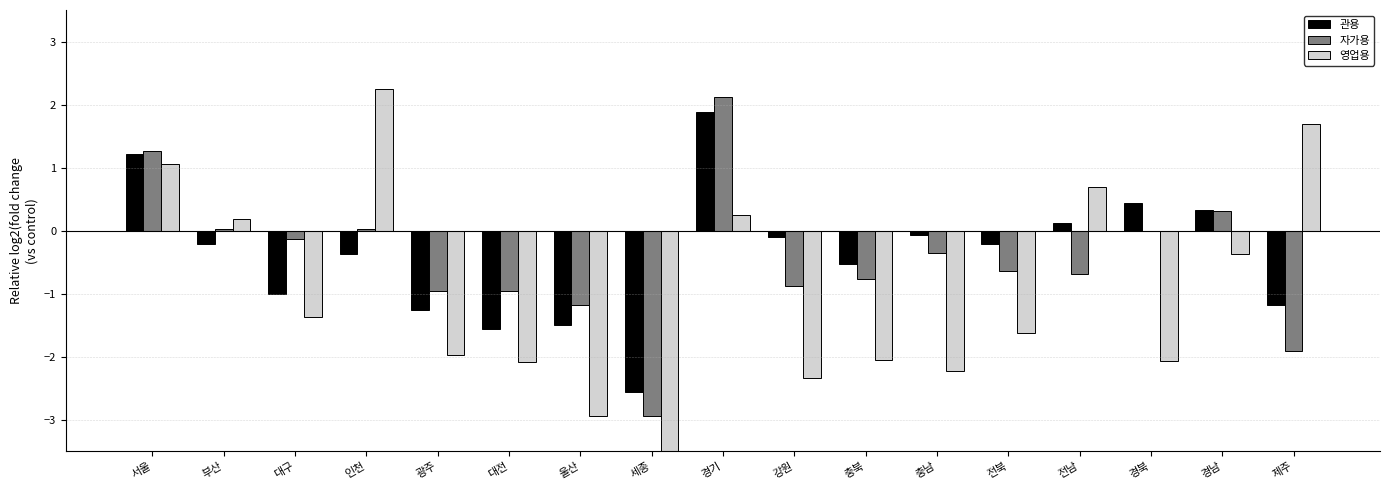

What is the difference between the maximum and minimum values in the 관용 series?

4.4